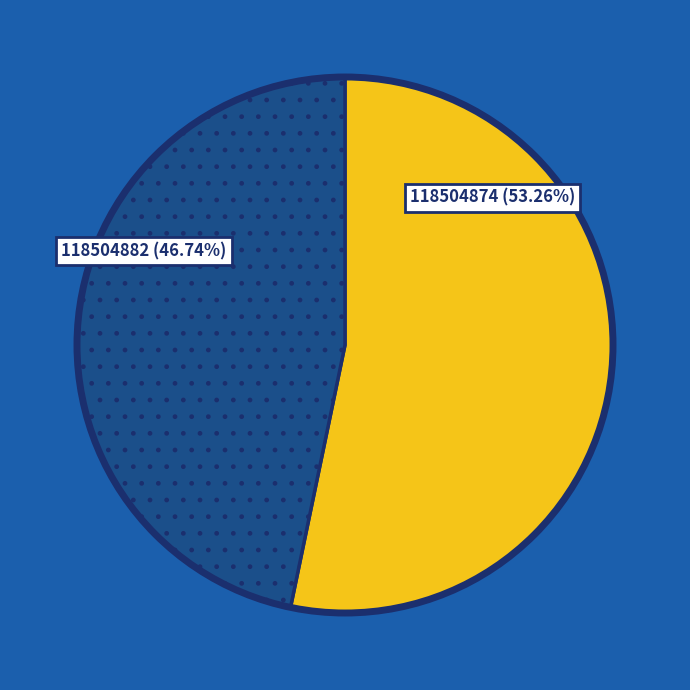

What percentage is the 118504874 slice, to the nearest percent?

53%